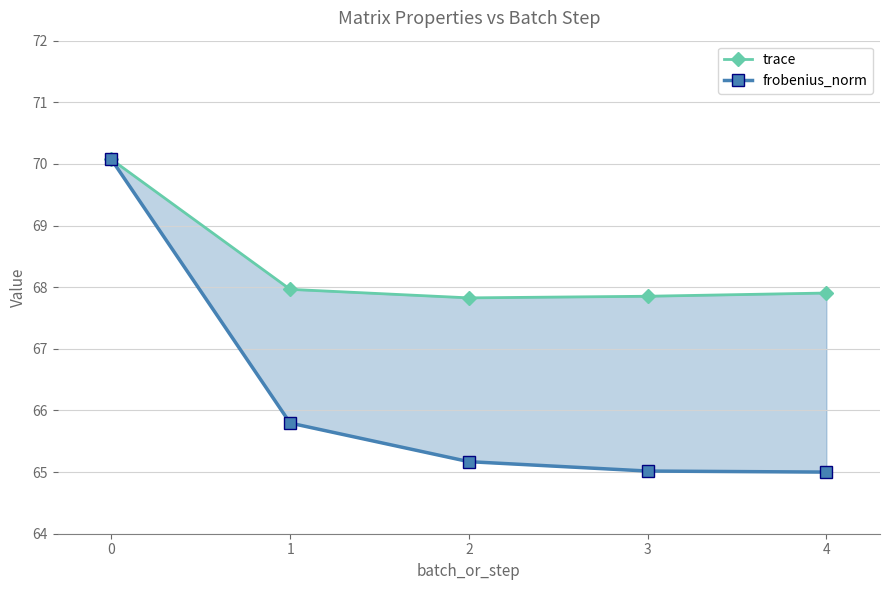

True or false: frobenius_norm has a value of 26.1 at 2.

False